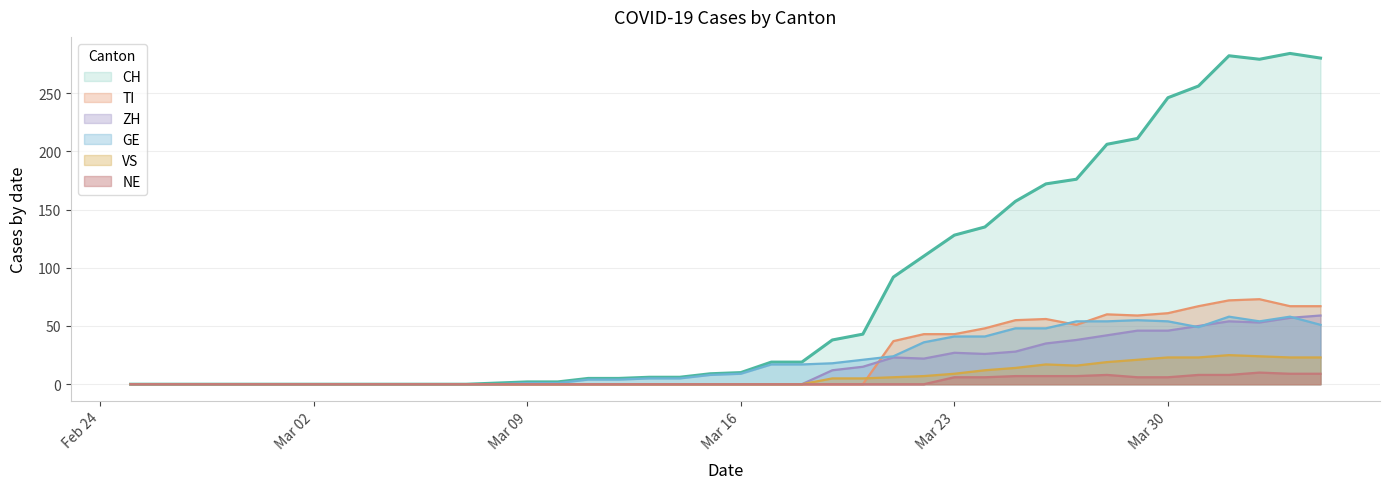

Which series has the largest range (max minus min)?

CH